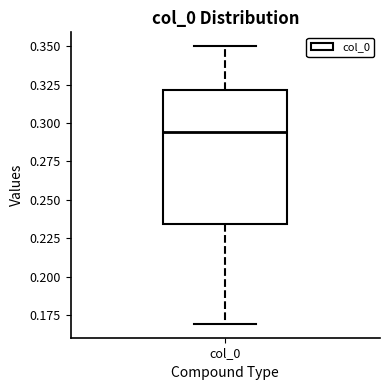

Read this box plot against the y-axis: the position of the median line, the range covered by the box, and the ends of both whiskers. The values are not printed on the chart, so give them approximately, as read against the axis.

median 0.295, box 0.235 to 0.320, whiskers 0.170 to 0.350